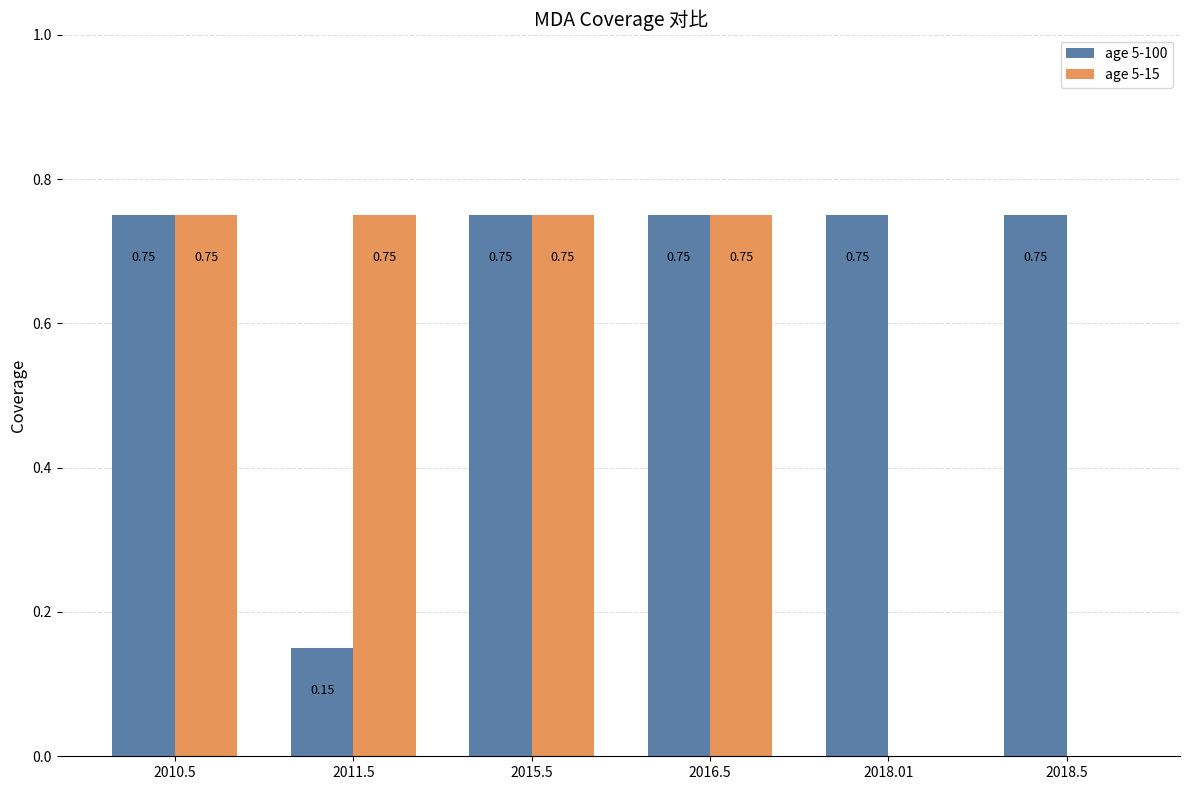

Where is age 5-100 nearest to the value 0?

2011.5